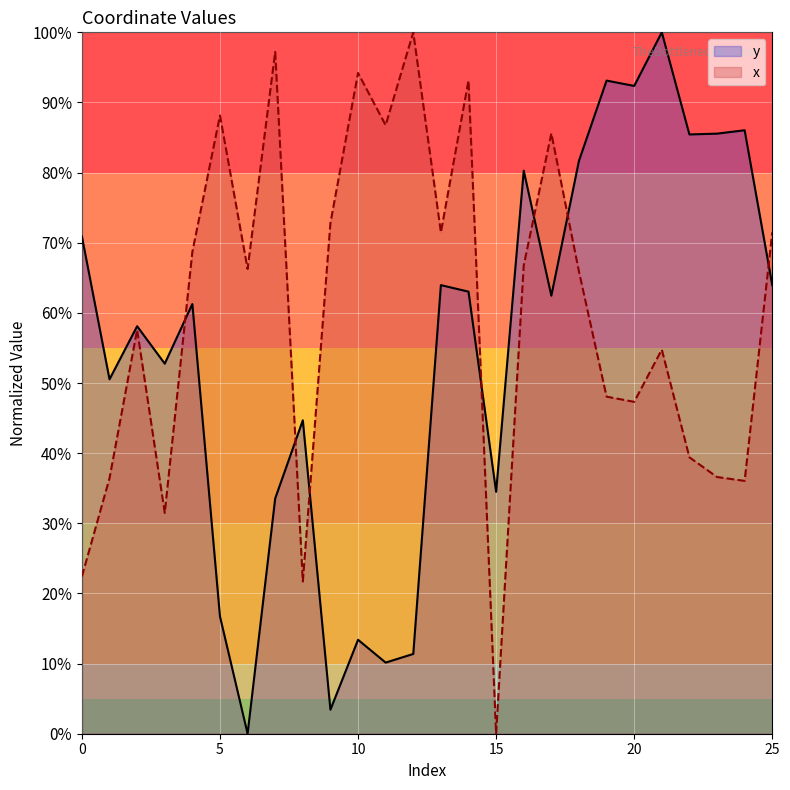

True or false: y has a value of 85.6 at 23.

True